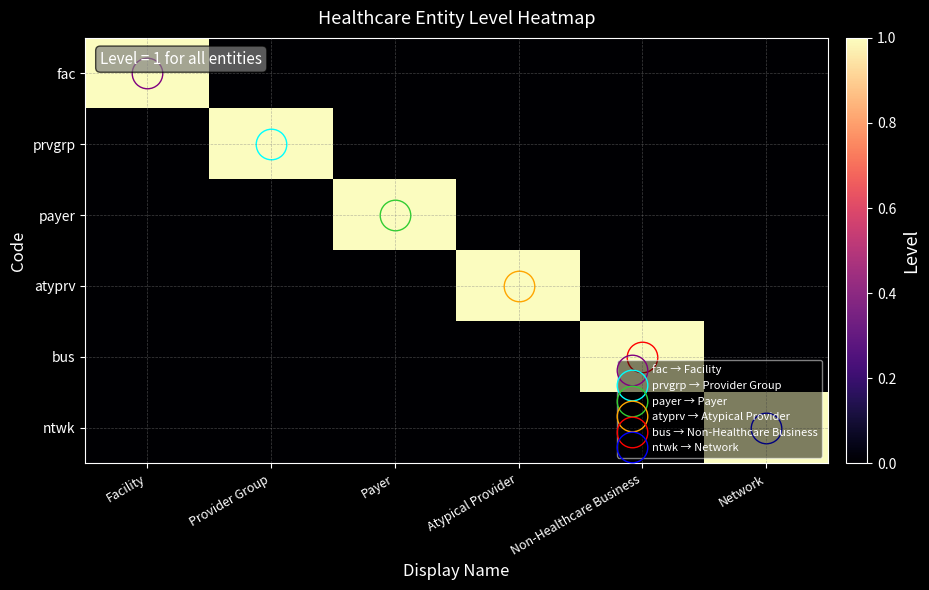

Which category has the lowest value across all series?

Provider Group